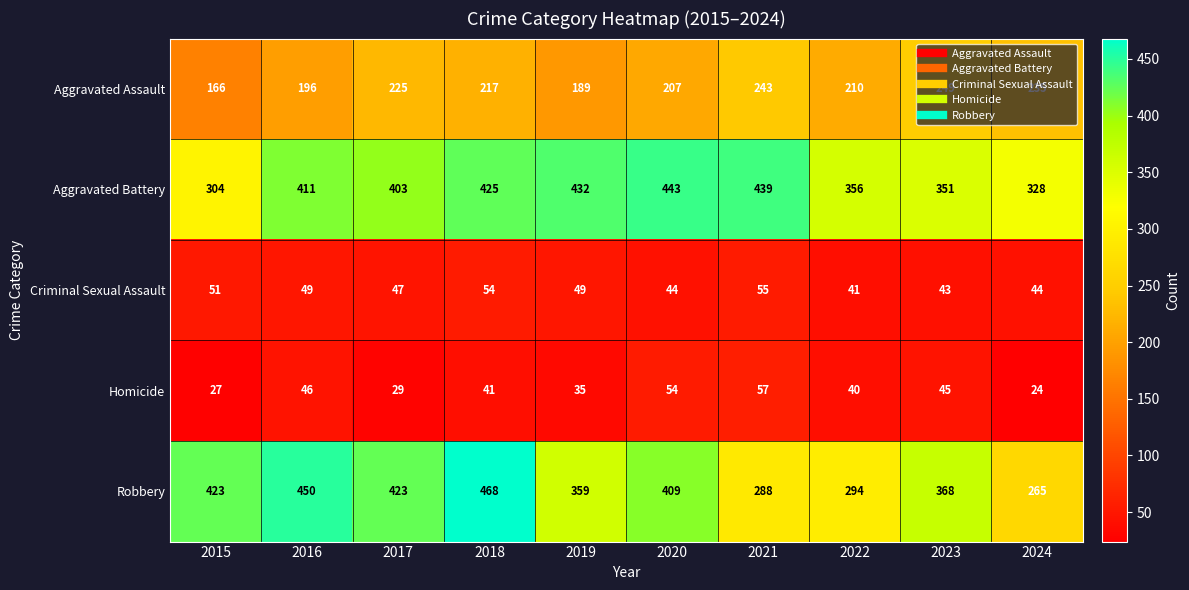

The Aggravated Assault series shows 68 at 2024. True or false?

False